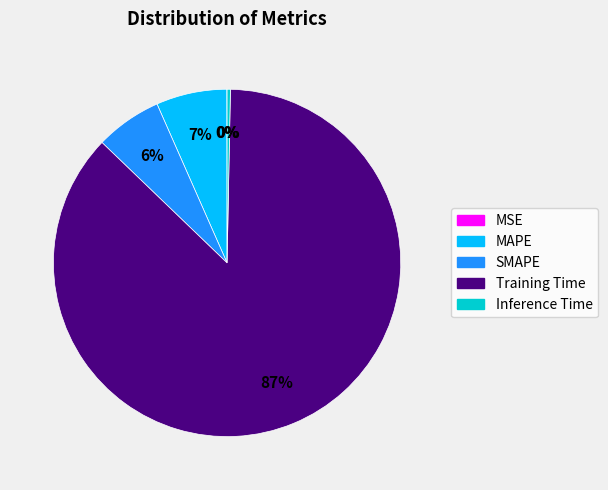

Which has a higher value, Inference Time or Training Time?

Training Time